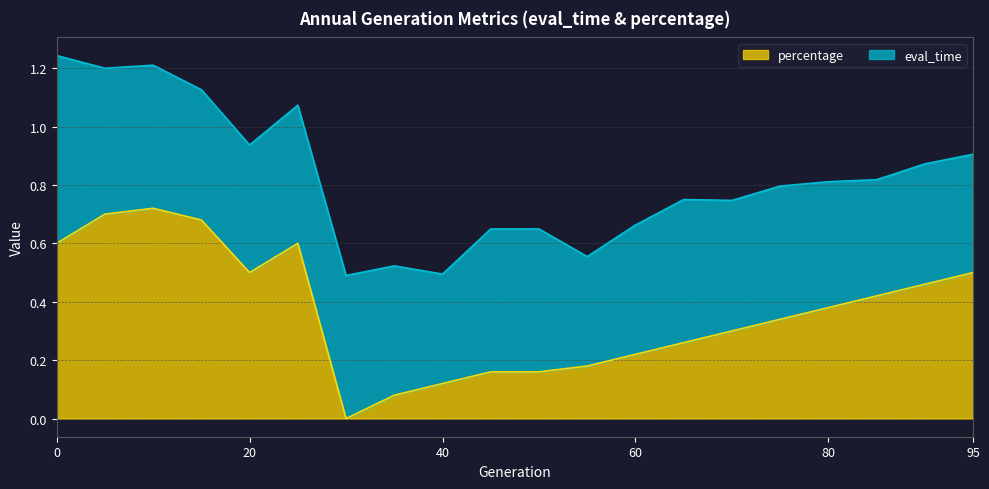

Is it true that percentage equals 0.8 at 20?

False